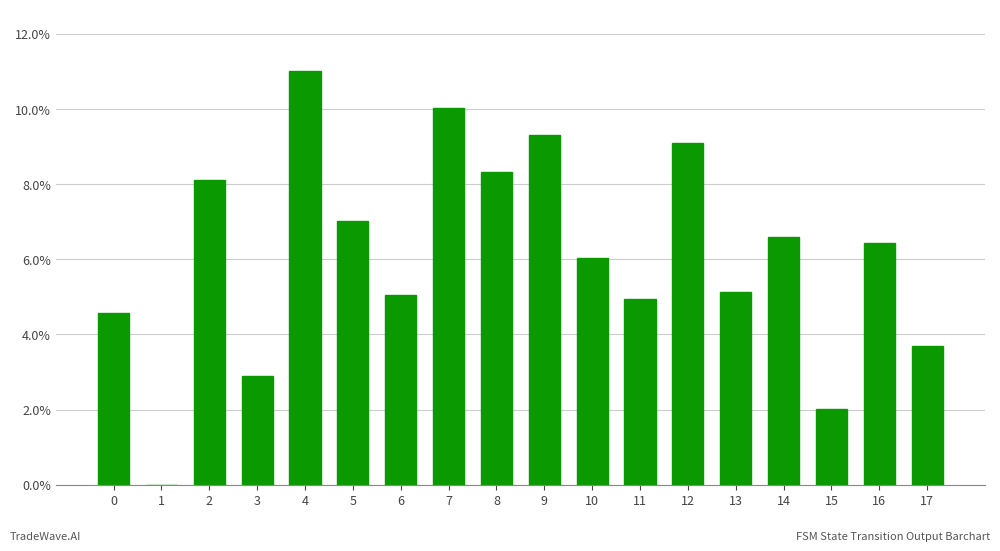

What is the average value?

0.1